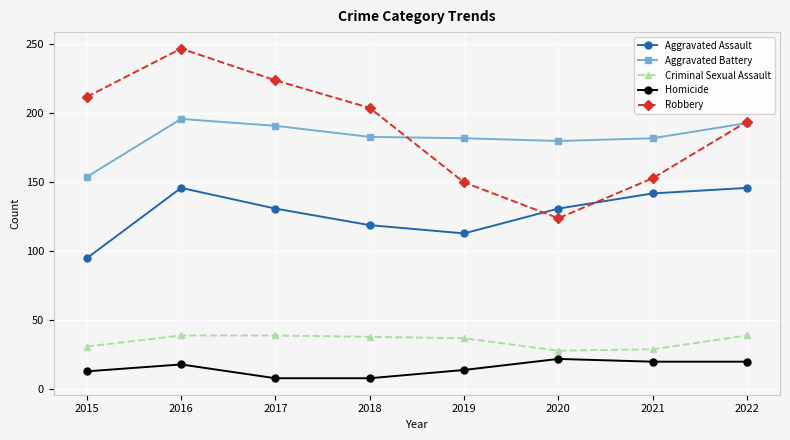

The Homicide series shows 20 at 2022. True or false?

True